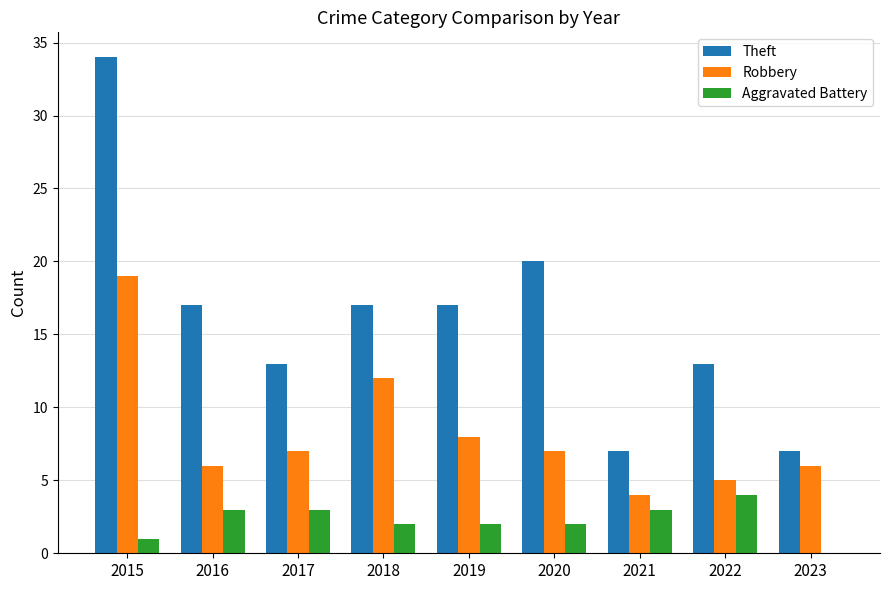

At which category does the chart reach its peak across all series?

2015